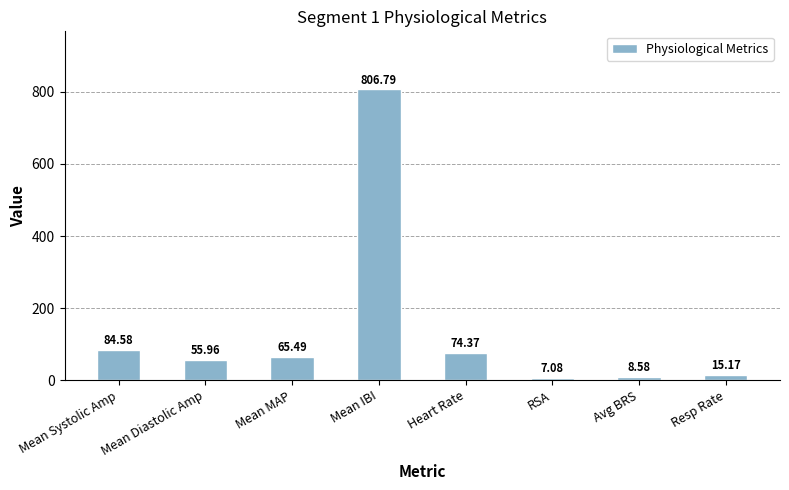

What is the difference between the second highest and minimum values?

77.5